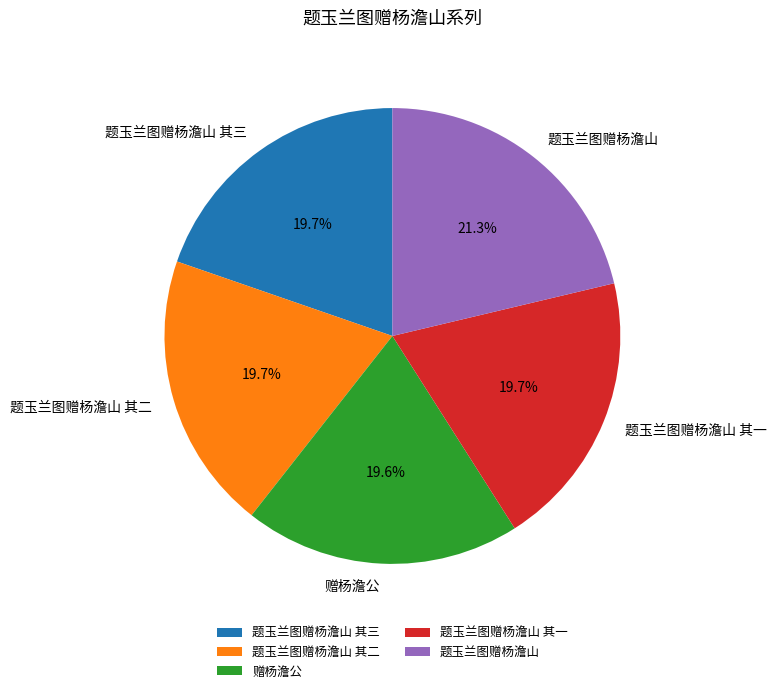

The 题玉兰图赠杨澹山 其三 slice represents 20% of the pie. True or false?

True